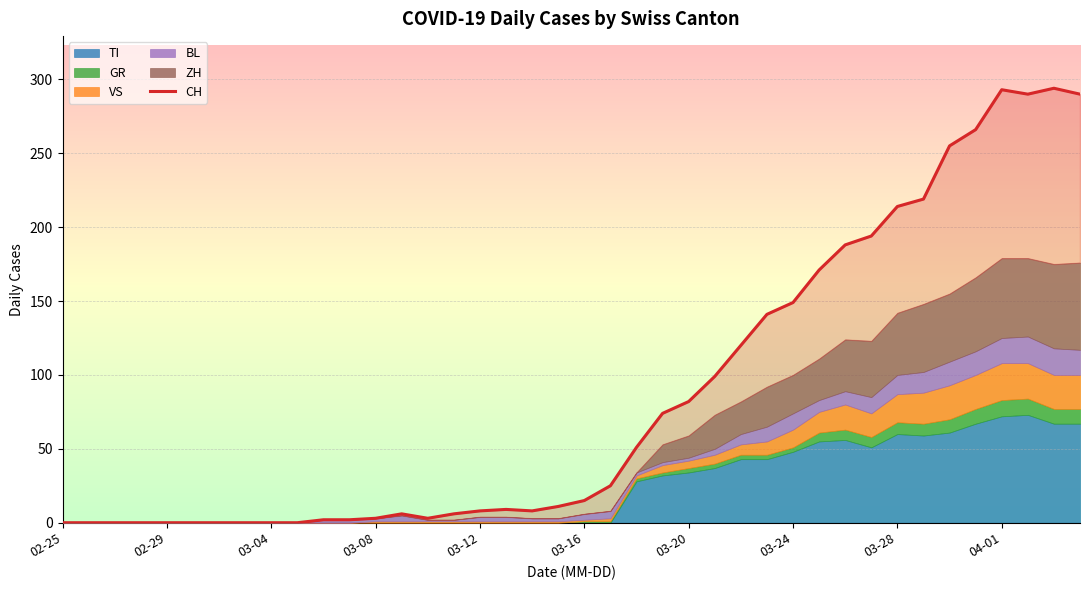

The value at 14 is 1. True or false?

False